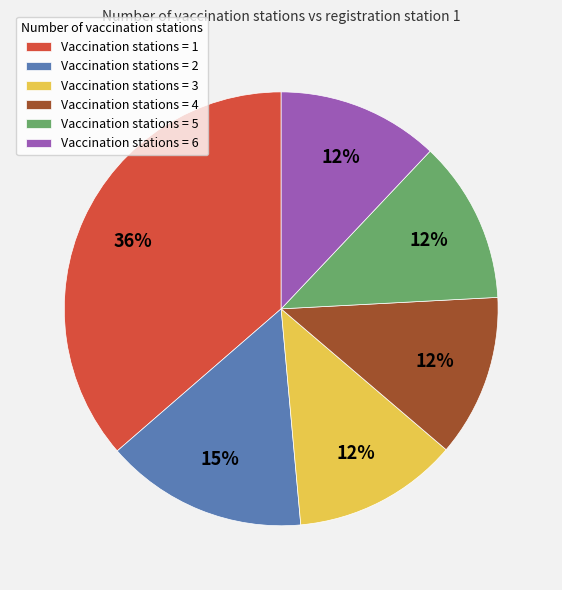

Is the sum of Vaccination stations = 1 and Vaccination stations = 6 greater than half?

No